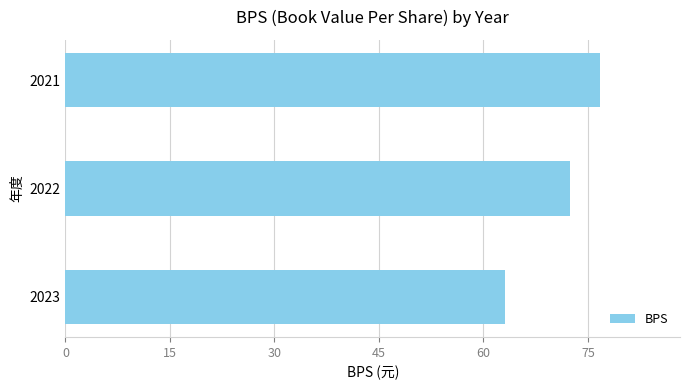

The value at 2023 is 63.0. True or false?

True